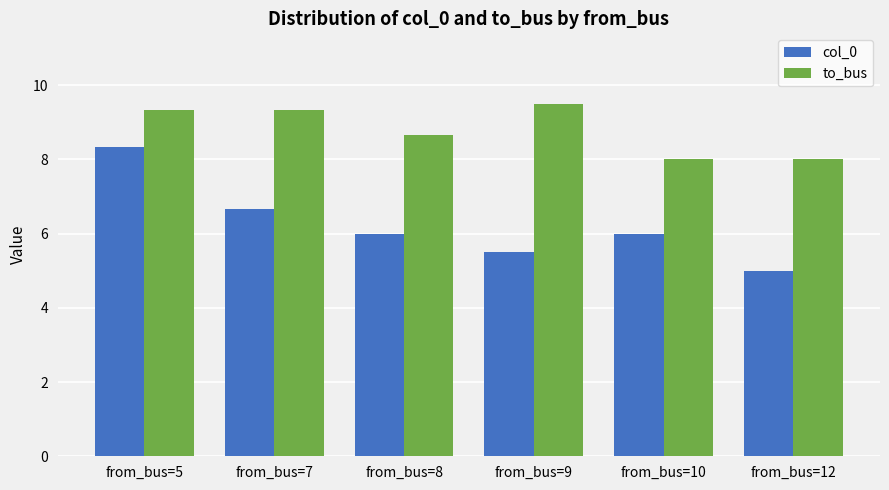

What is the difference between the highest and lowest values at from_bus=8?

2.7